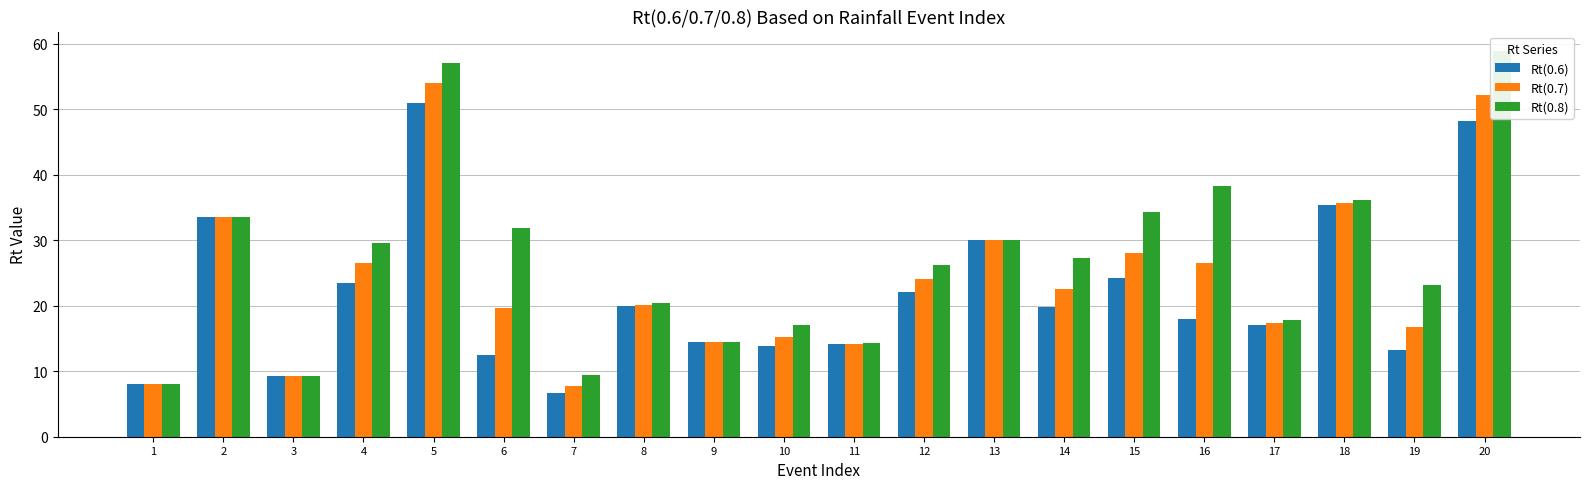

What is the sum of all Rt(0.6) values?

434.8